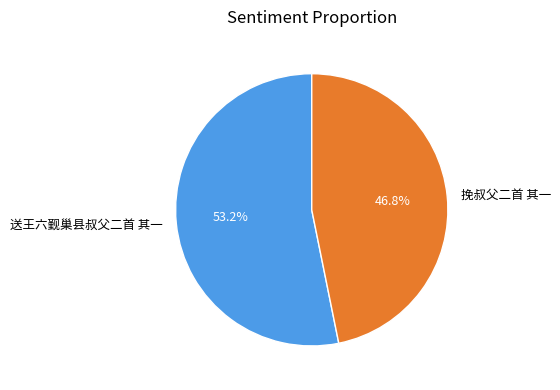

What portion of the pie excludes 挽叔父二首 其一?

53.2%